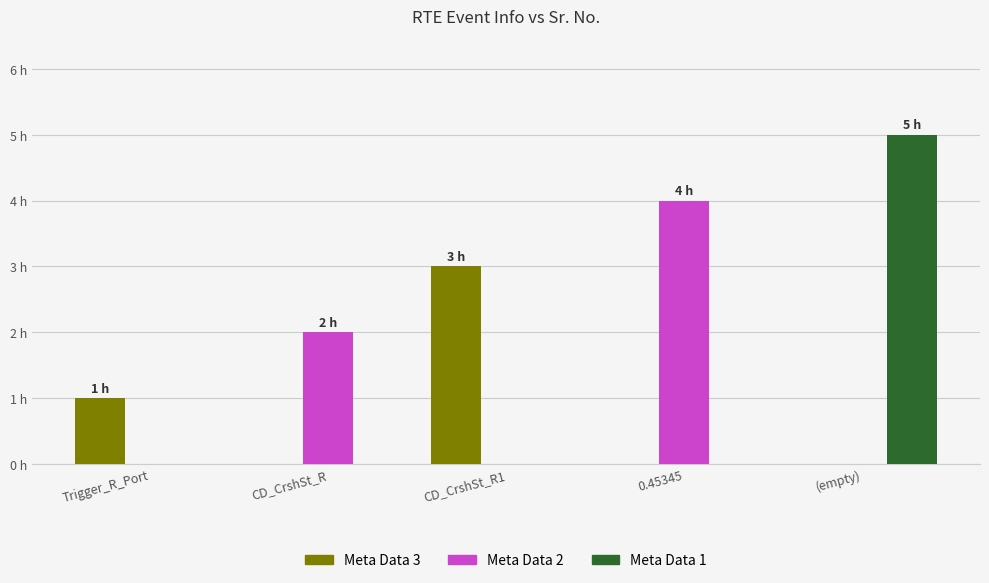

Are the bars grouped side by side (vs. stacked)?

Yes